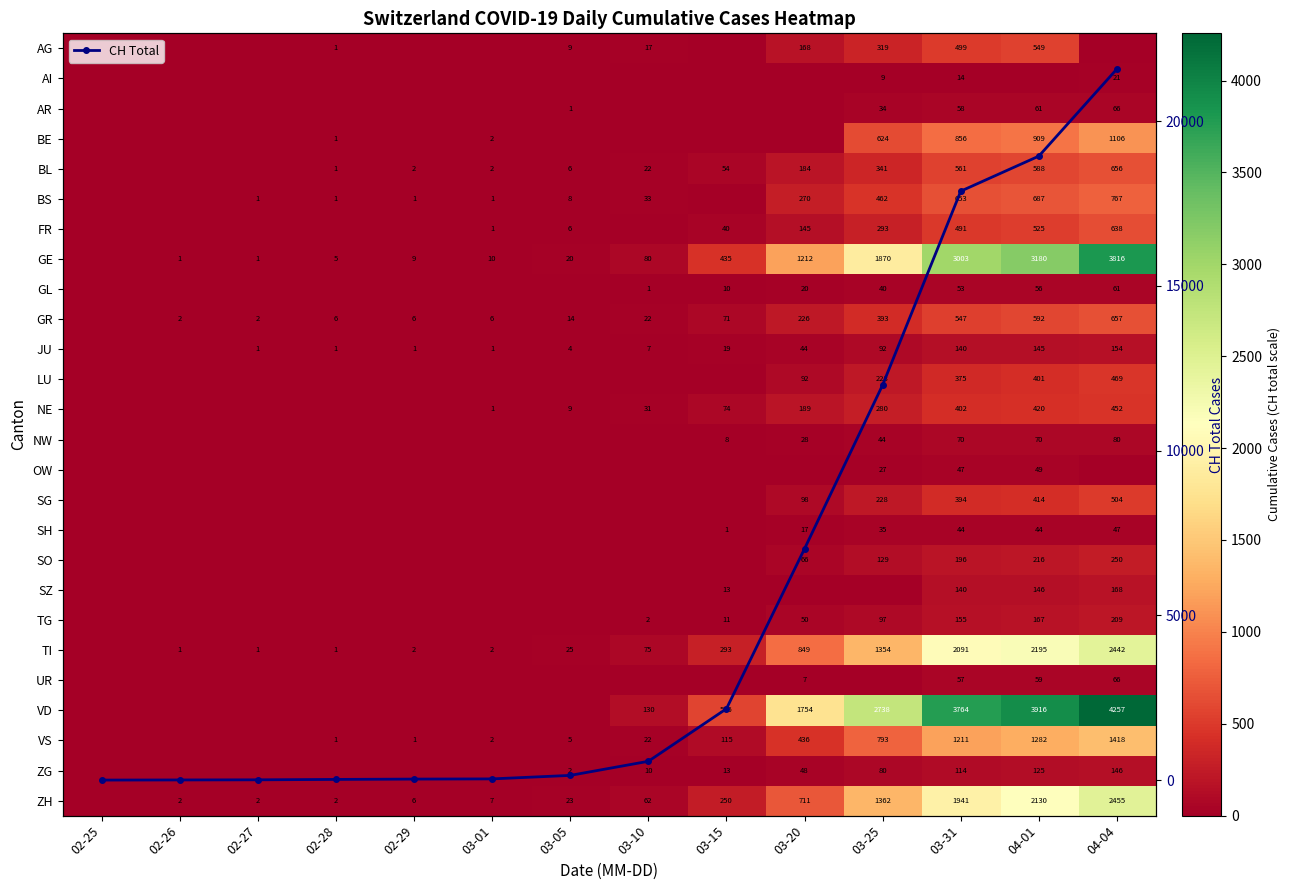

What is the difference between the second highest and minimum values in the JU series?

145